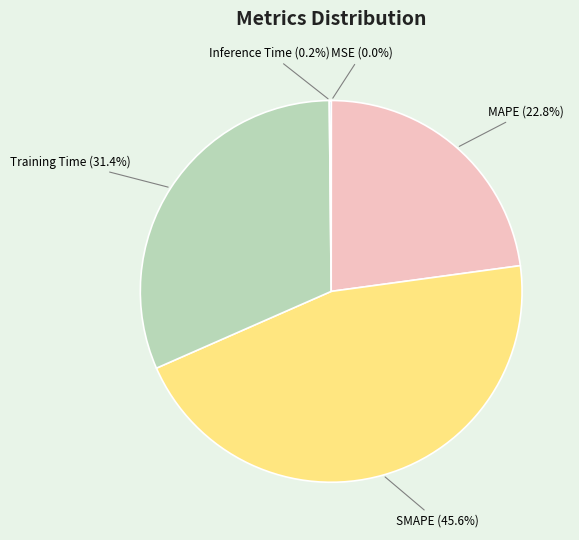

Does any single category account for the majority?

No